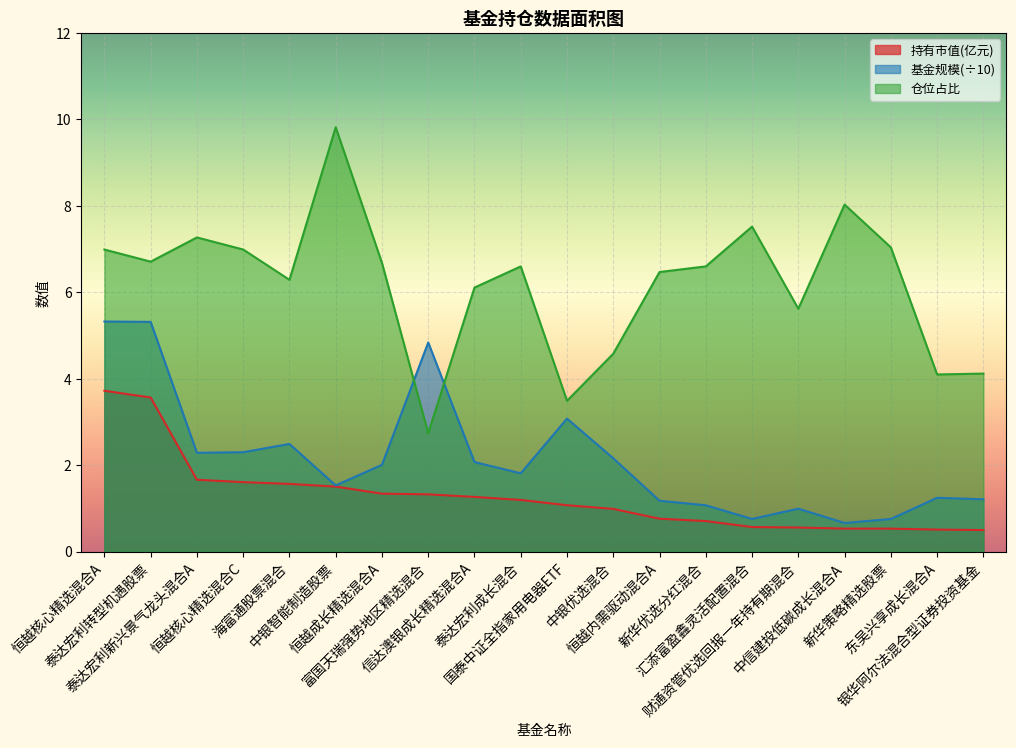

At which category does the chart reach its minimum across all series?

银华阿尔法混合型证券投资基金